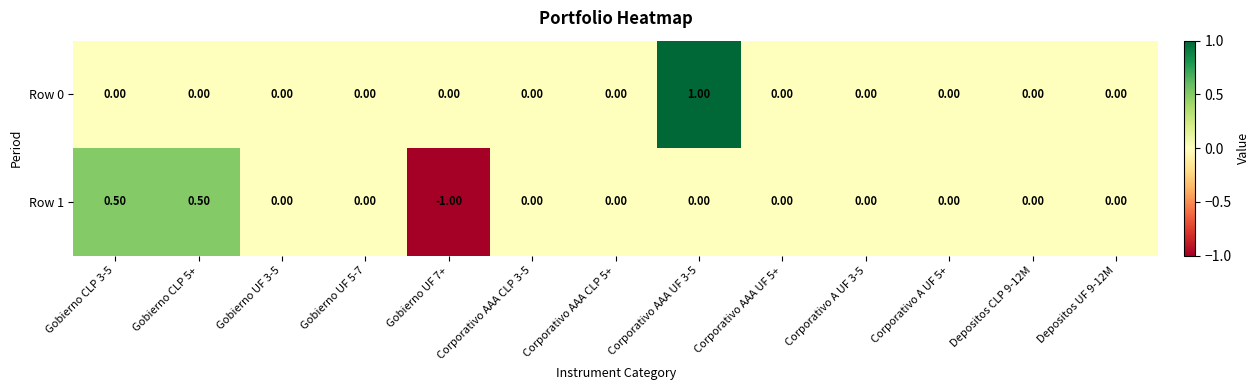

What is the difference between the maximum and minimum values in the Row 0 series?

1.0